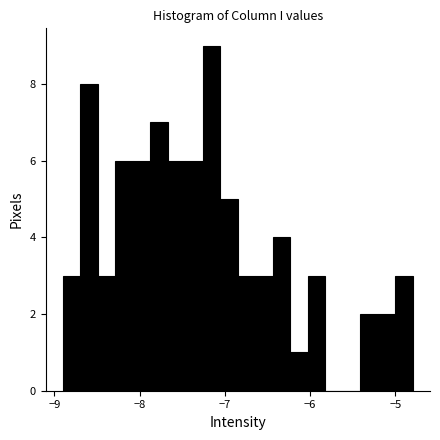

Around what value on the x-axis is the tallest bar? Give the approximate position of its centre, as read against the axis.

-7.2